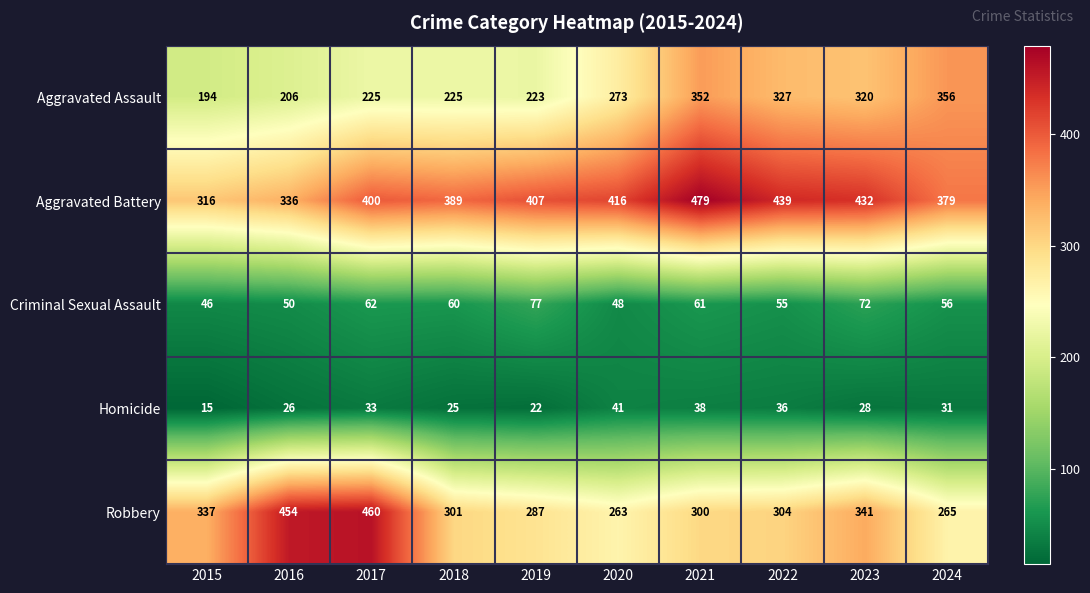

The value of Aggravated Battery at 2016 is 175. True or false?

False